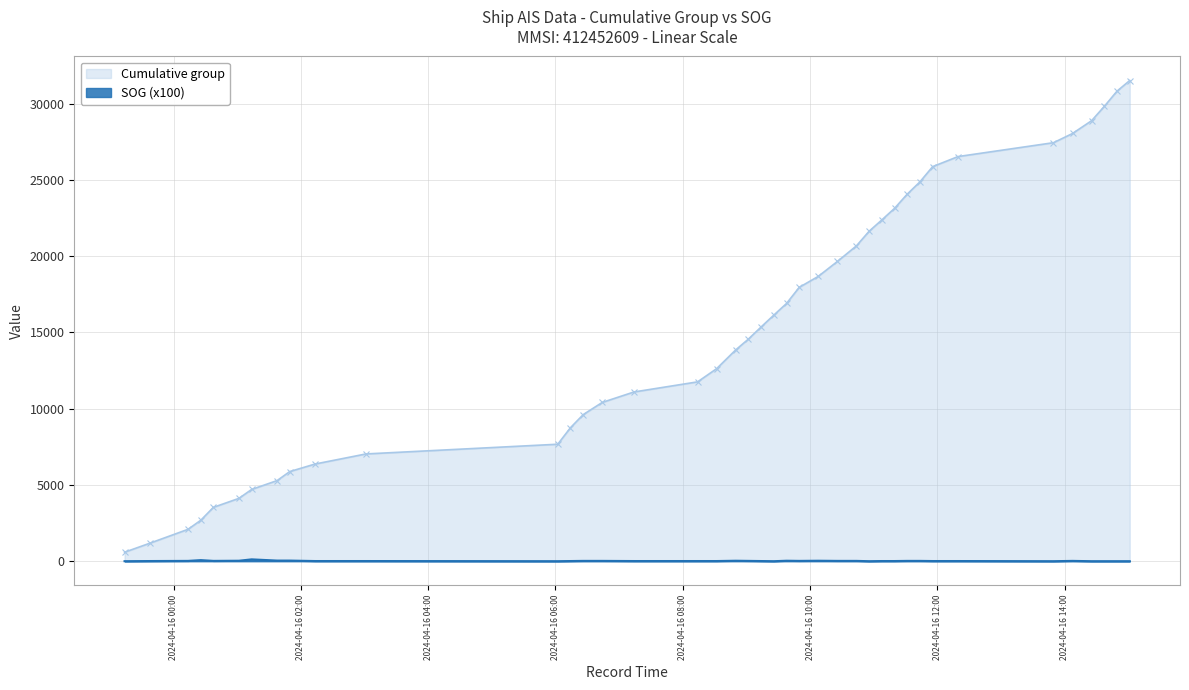

Which series has the largest range (max minus min)?

Cumulative group